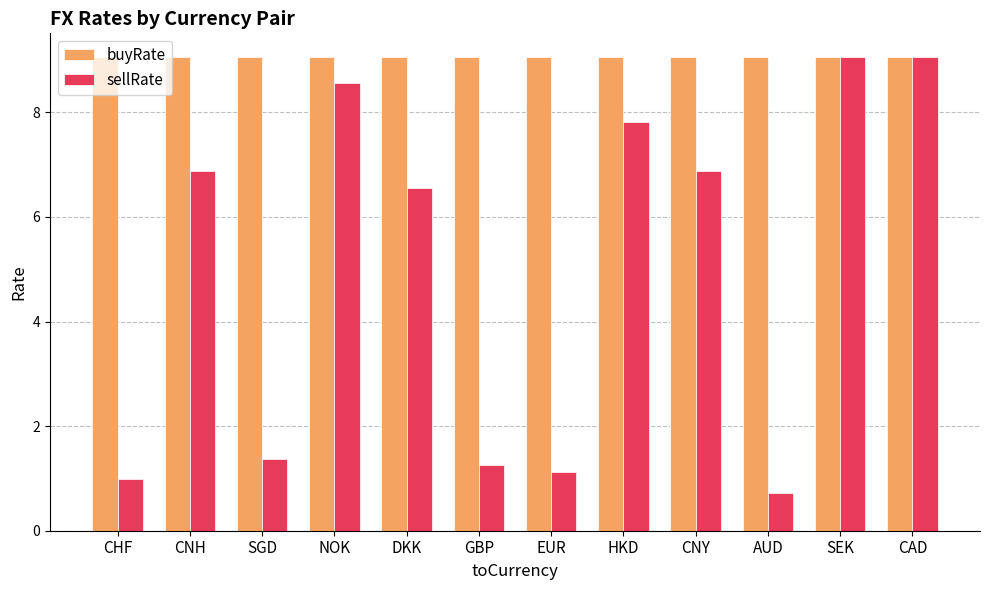

Rank the series at DKK from highest to lowest value.

buyRate, sellRate